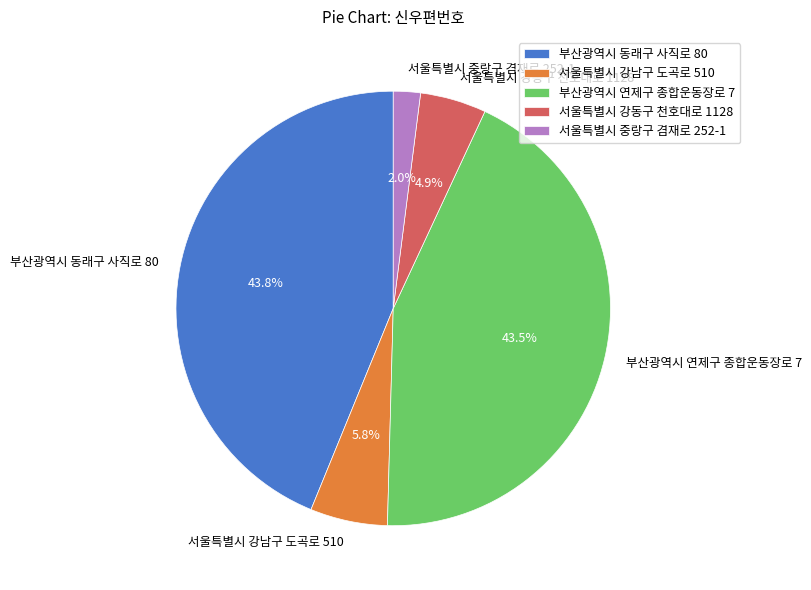

Count the number of slices in the pie.

5